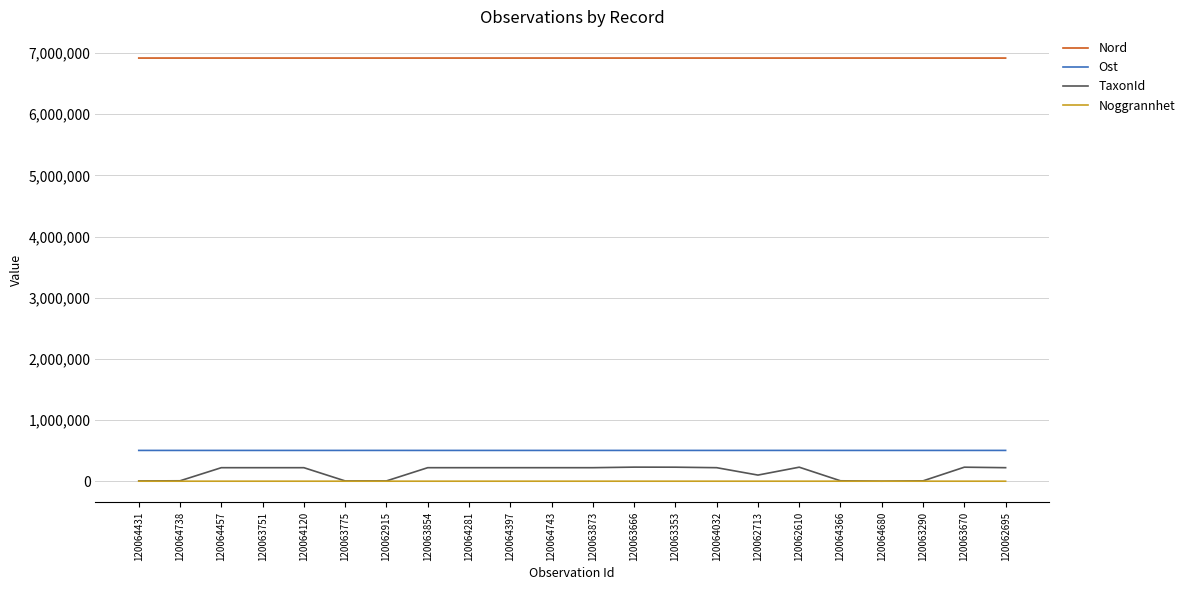

True or false: Noggrannhet and Nord intersect in this chart.

False